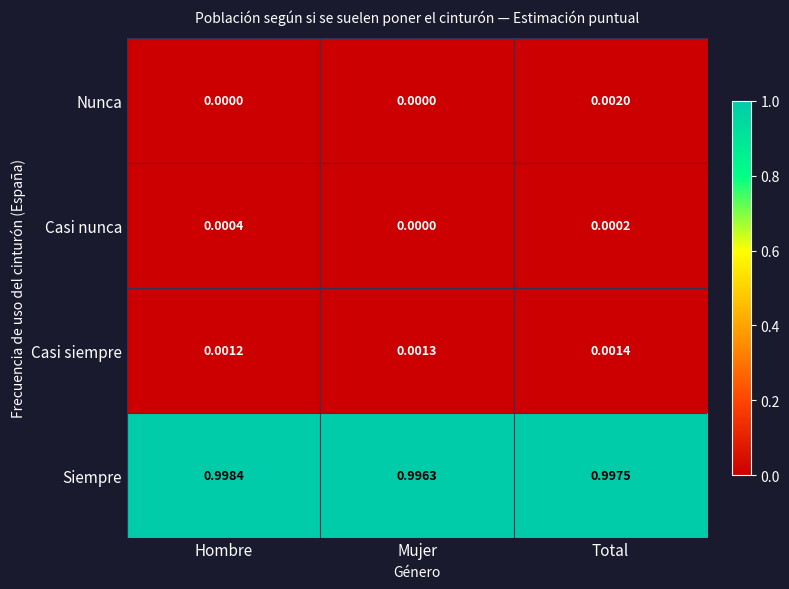

Which series has the largest total across all categories?

Siempre